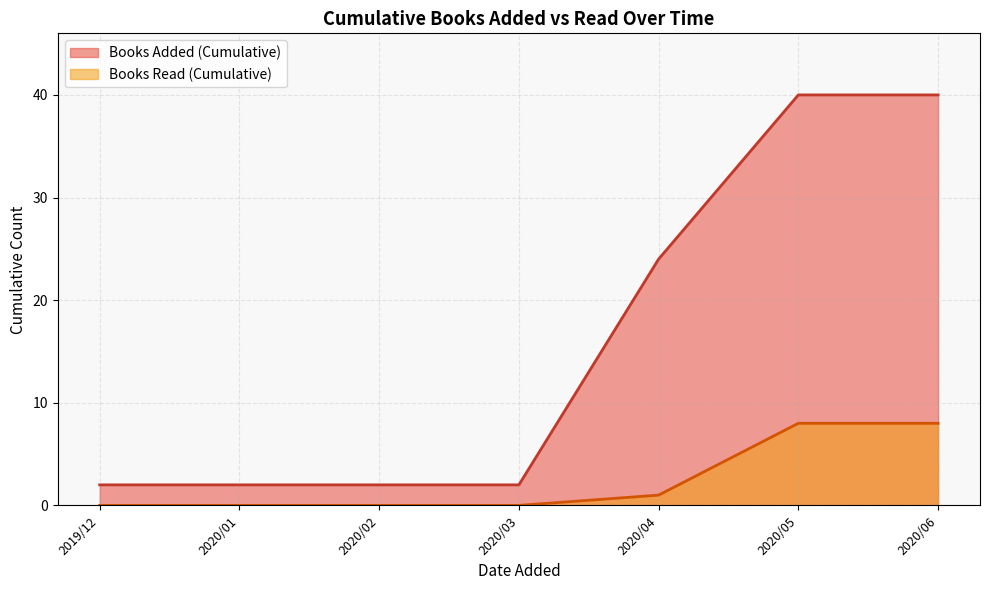

The value of Books Read (Cumulative) at 2020/05 is 12. True or false?

False